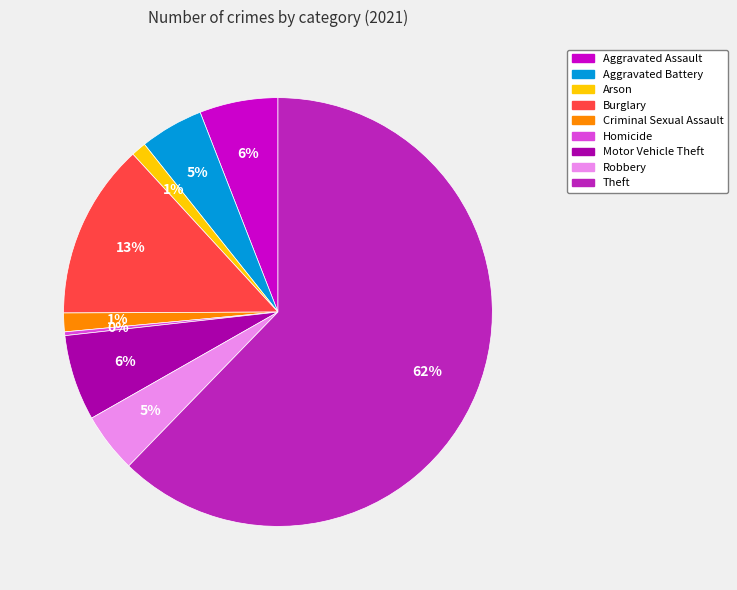

To the nearest percent, what is the combined percentage of Criminal Sexual Assault and Aggravated Assault?

7%